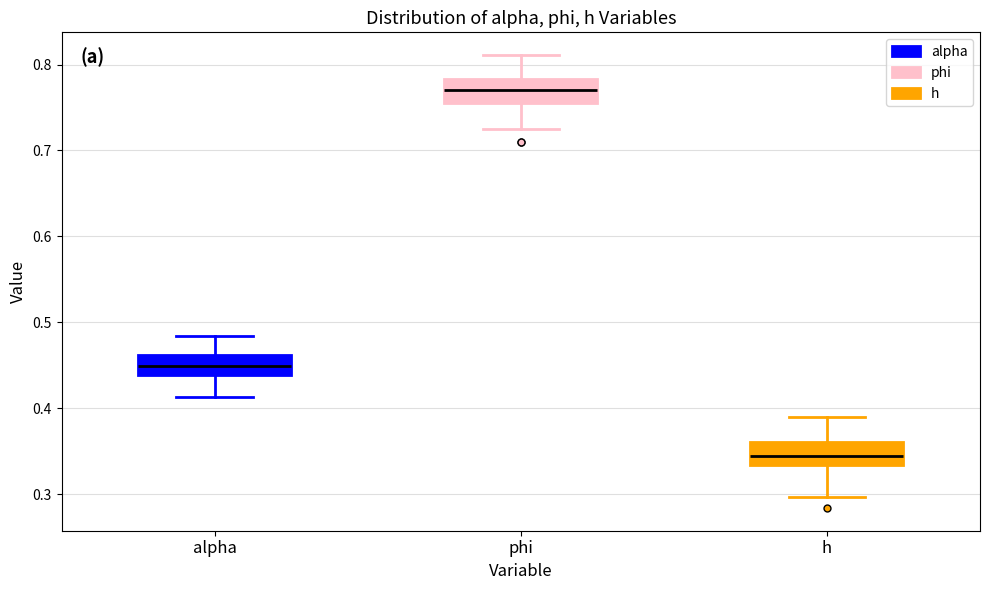

Which box's median line is the highest?

phi